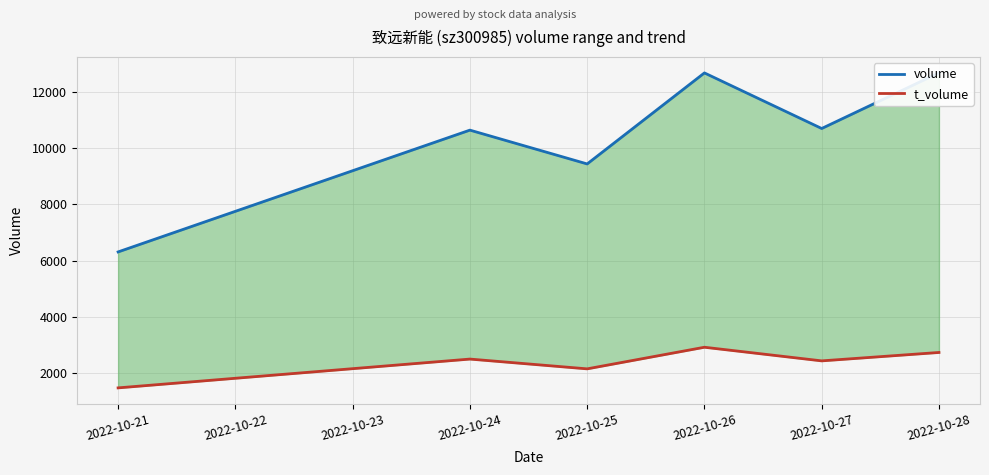

How many interior local peaks does the volume series have?

2